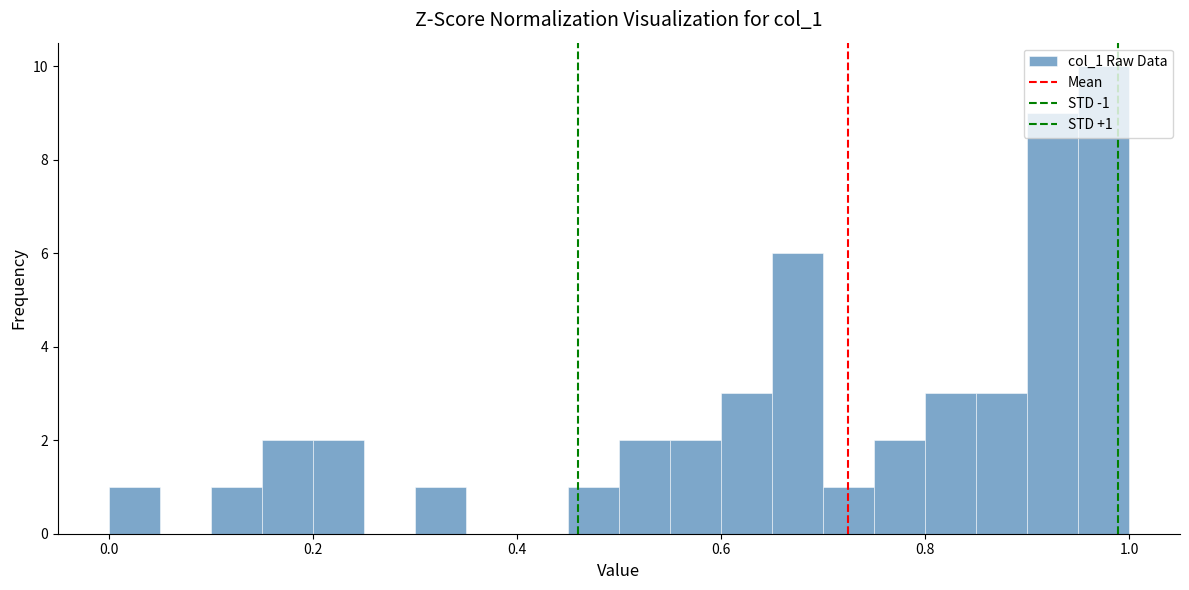

Around what value on the x-axis is the tallest bar? Give the approximate position of its centre, as read against the axis.

0.98